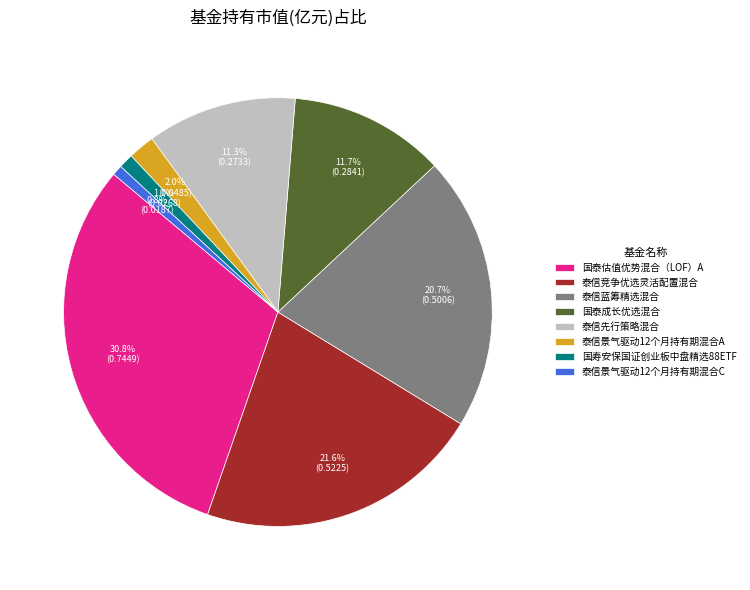

Combined, what portion of the pie is 泰信景气驱动12个月持有期混合C and 国泰成长优选混合?

12.5%